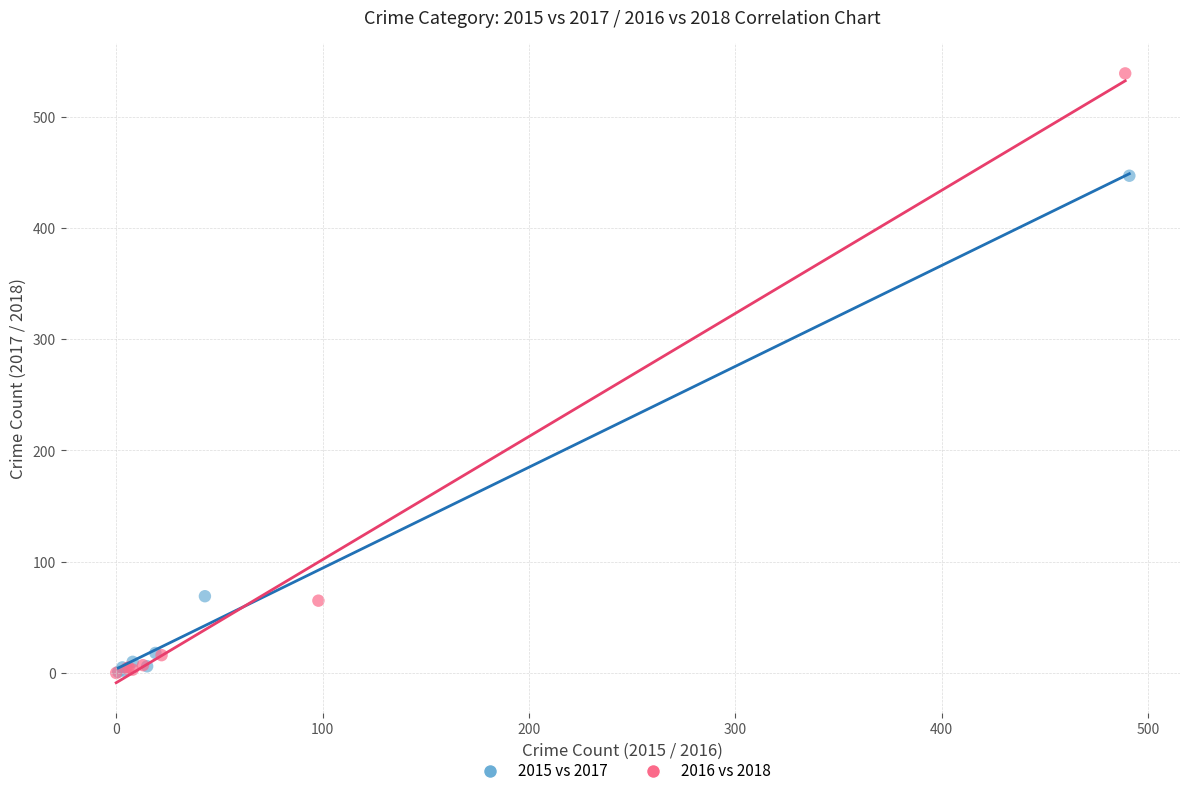

Which series has the widest spread of Y values?

2016 vs 2018